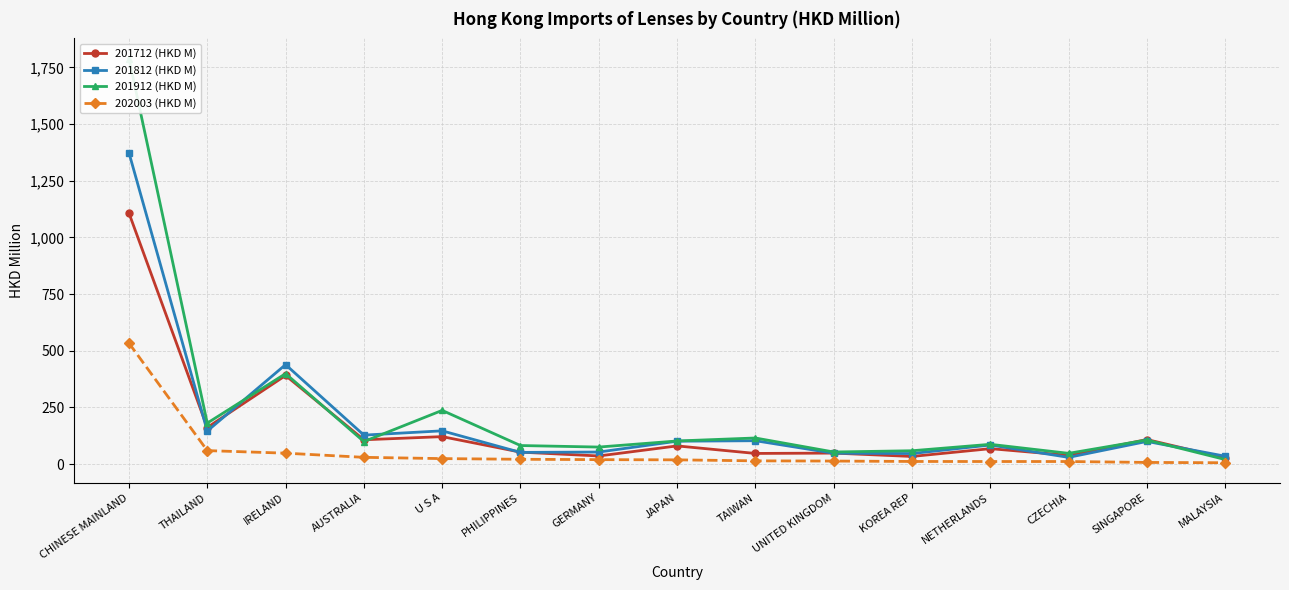

At which label is 202003 (HKD M) closest to 269?

THAILAND